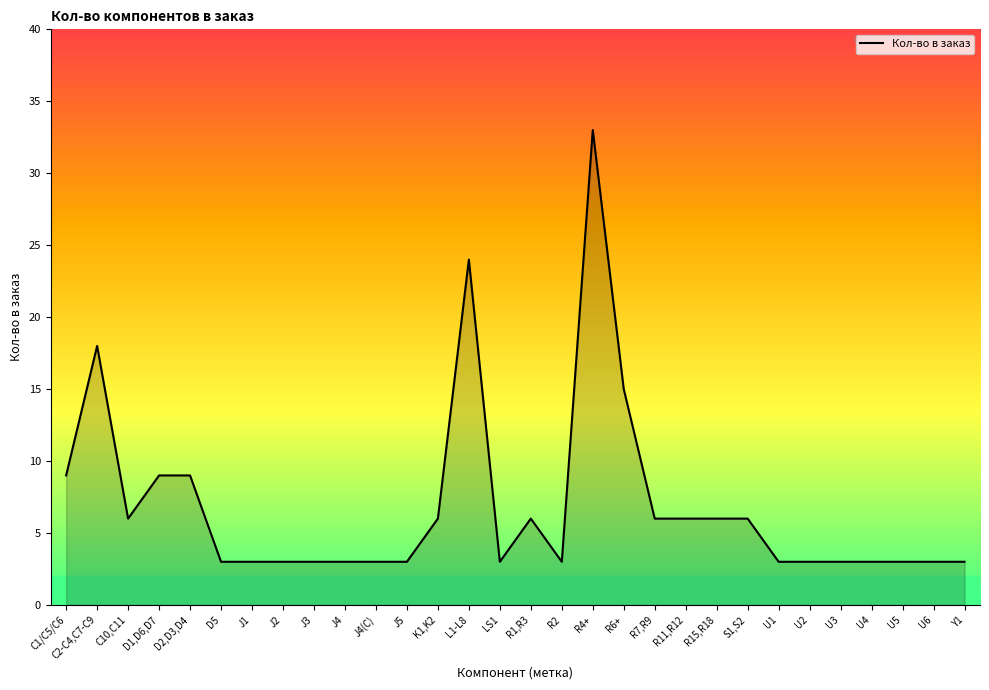

What is the smallest value displayed?

3